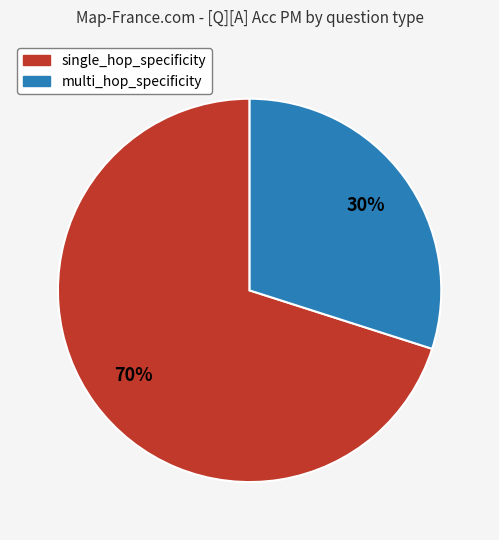

What is the smallest slice in the pie chart?

multi_hop_specificity